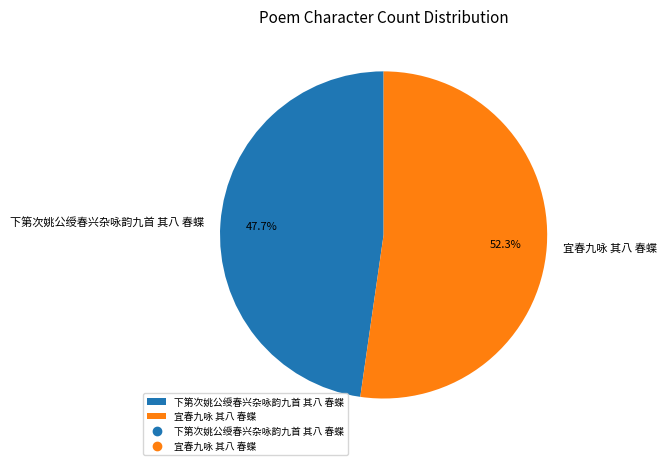

How many slices are in this pie chart?

2